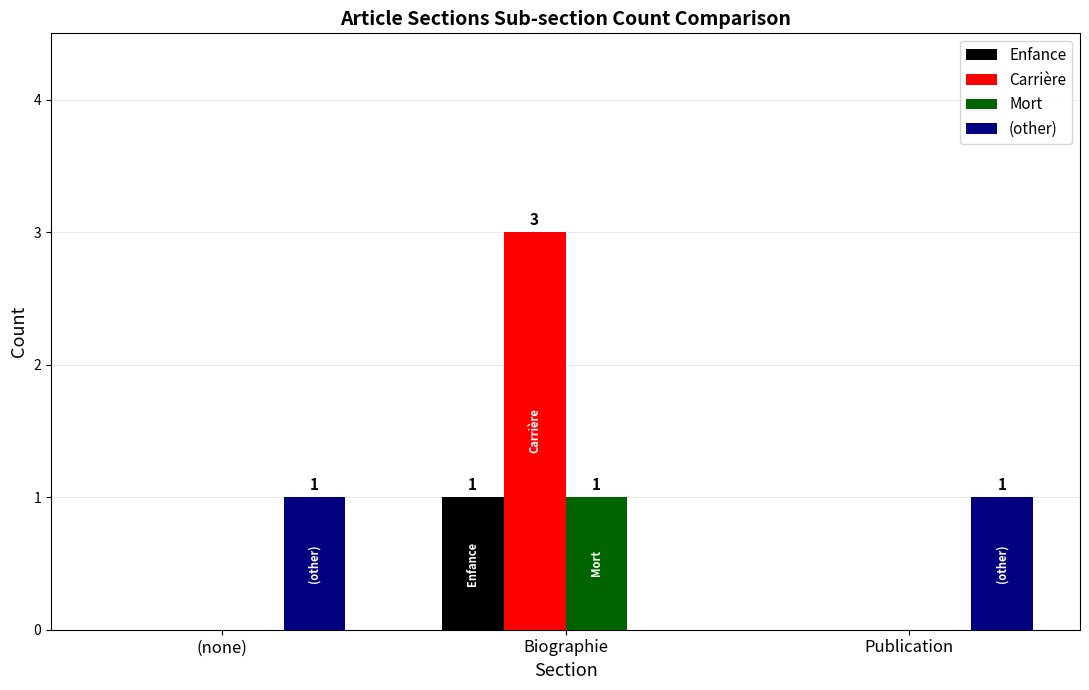

Reading left to right, list all the values displayed in this chart.

Enfance: (none)=0	Biographie=1	Publication=0
Carrière: (none)=0	Biographie=3	Publication=0
Mort: (none)=0	Biographie=1	Publication=0
(other): (none)=1	Biographie=0	Publication=1